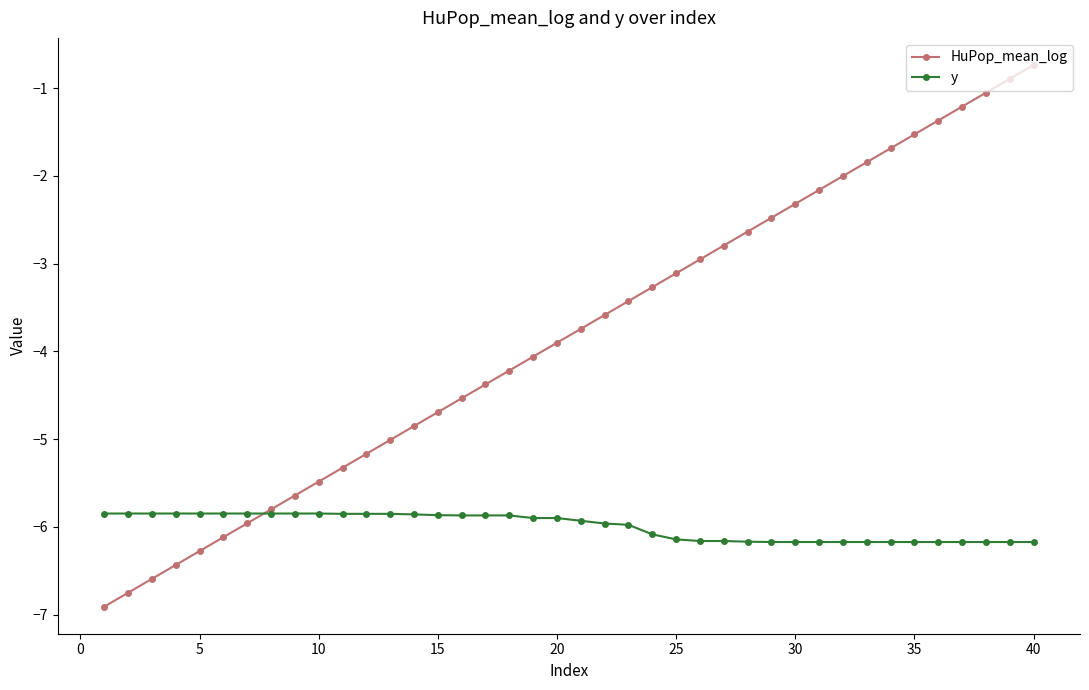

Which series has the largest total across all categories?

HuPop_mean_log